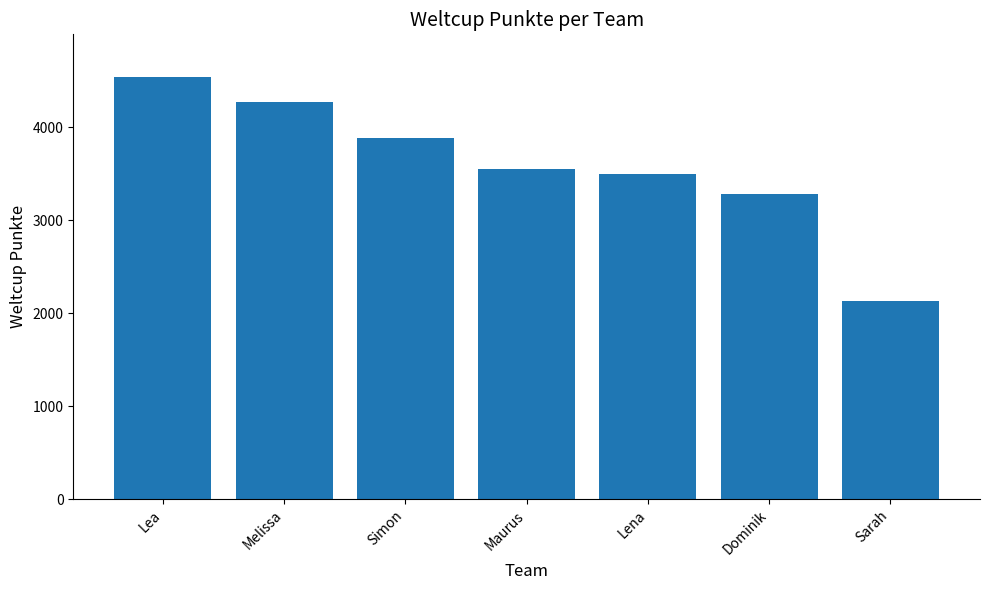

What is the value of the 1st bar from the left?

4542